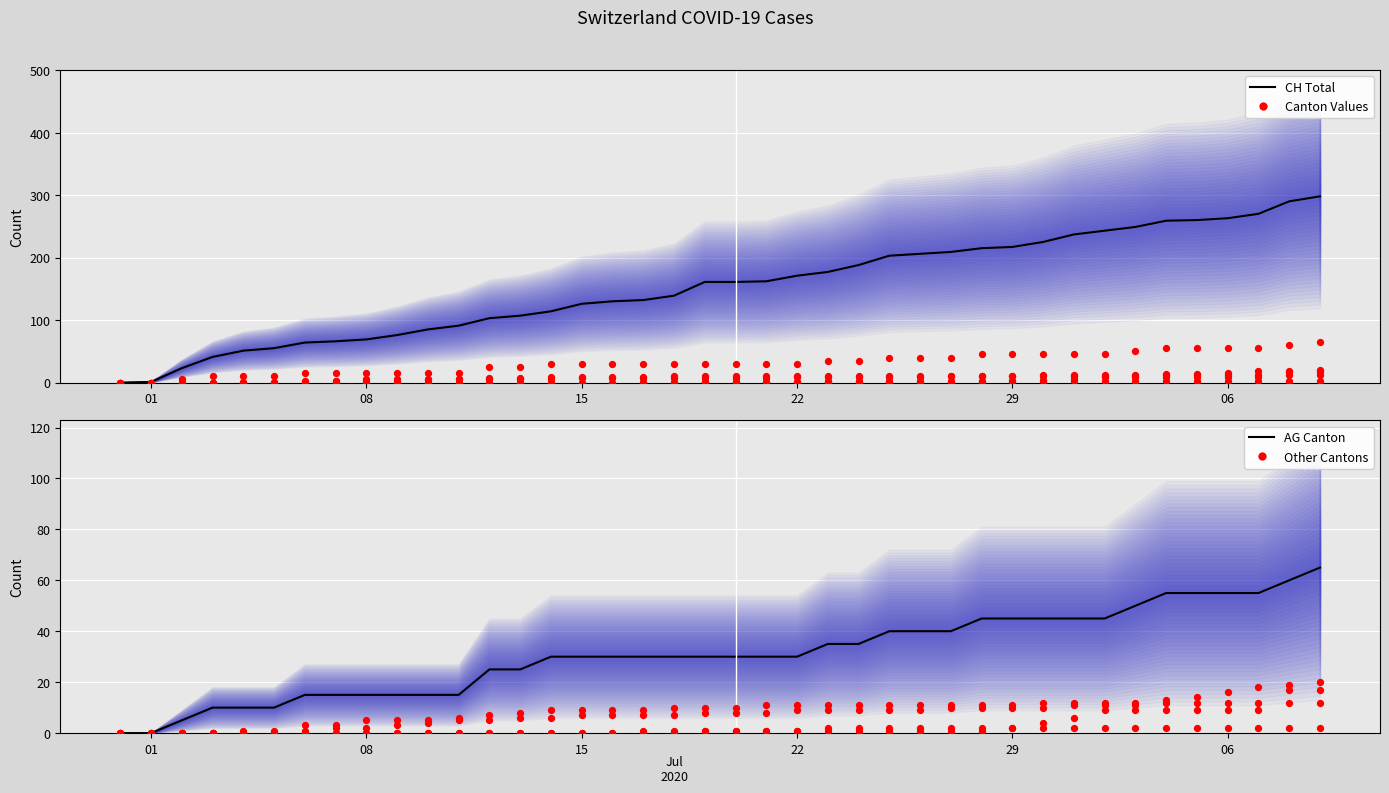

At which category is the sum across all series the highest?

2020-07-09